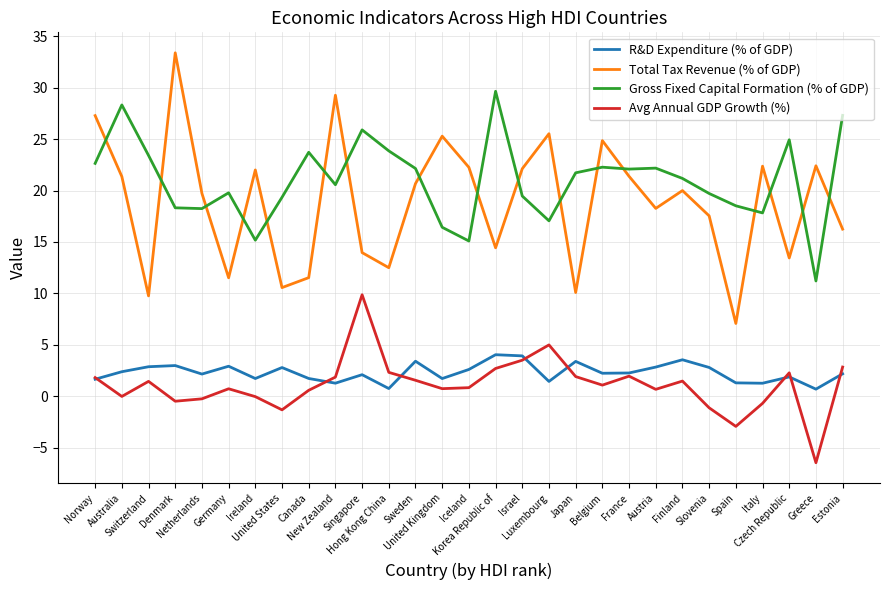

How many distinct data groups are displayed?

4